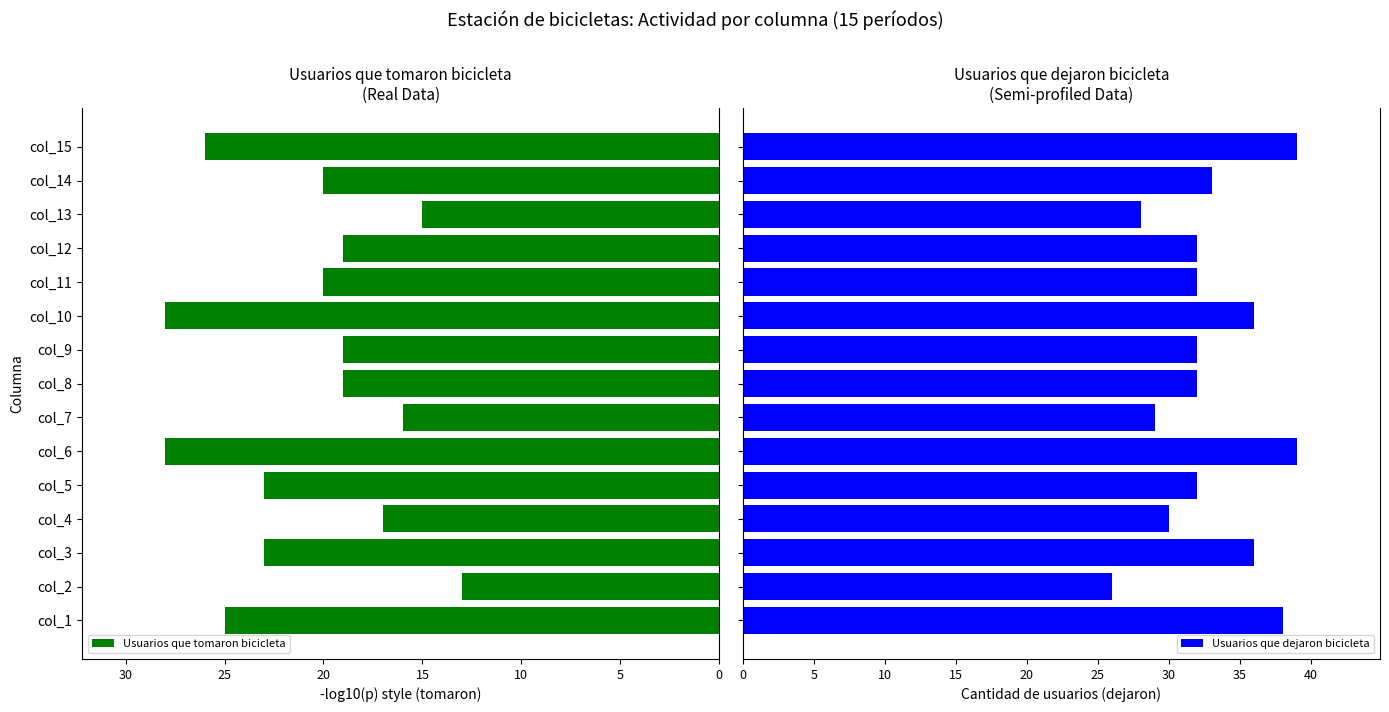

How many series are shown in this chart?

2